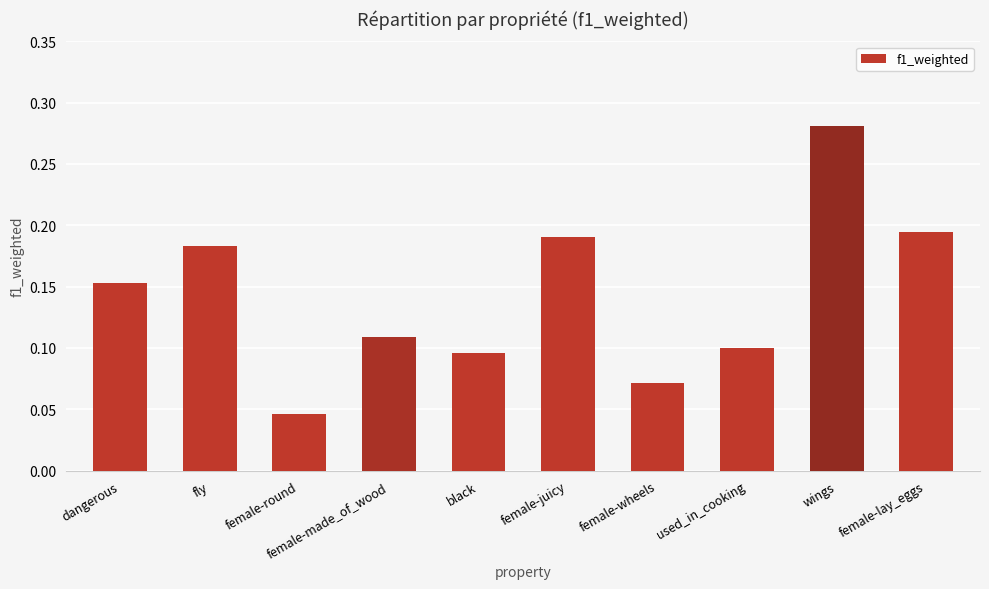

What is the sum of all values?

1.4